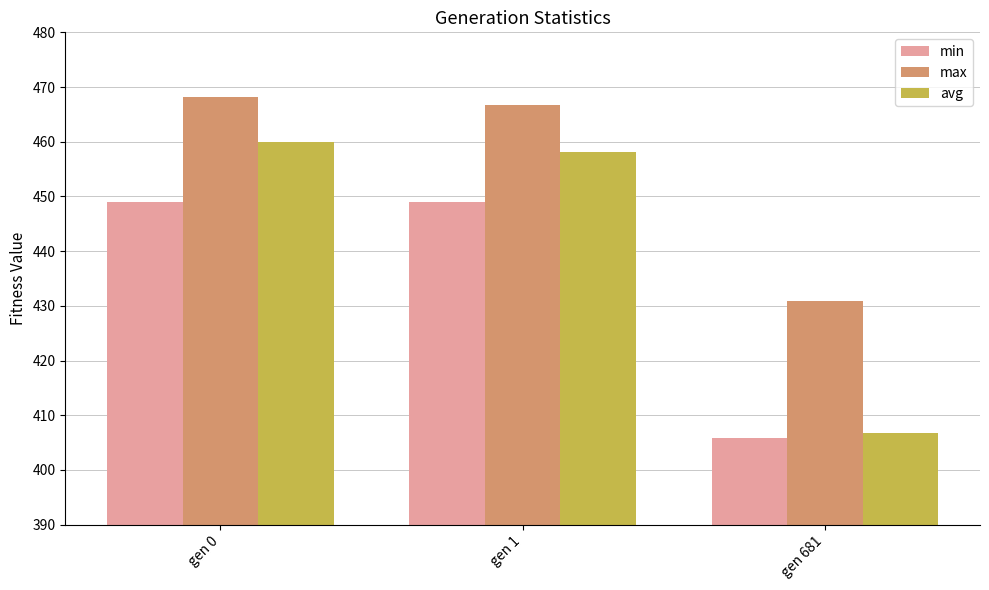

How many data points does each series have?

3